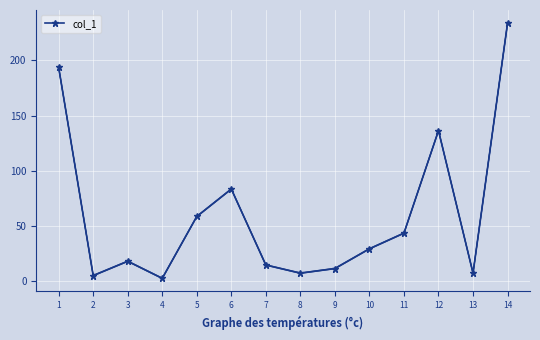

What is the value of the 6th point from the left?

83.3